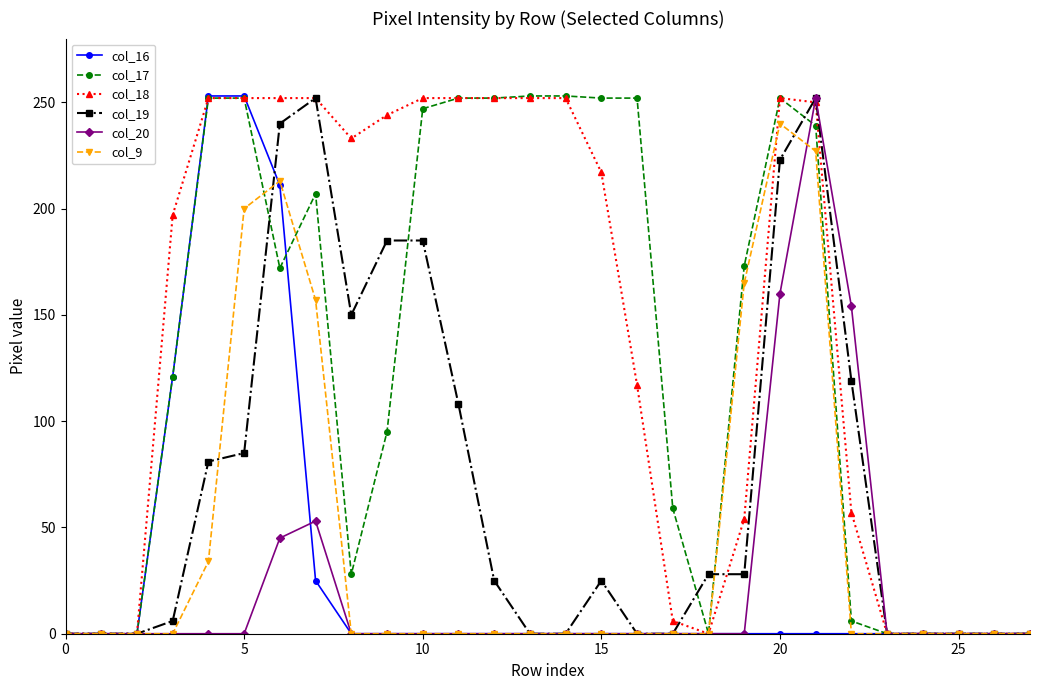

At how many categories does at least one series exceed 91?

18